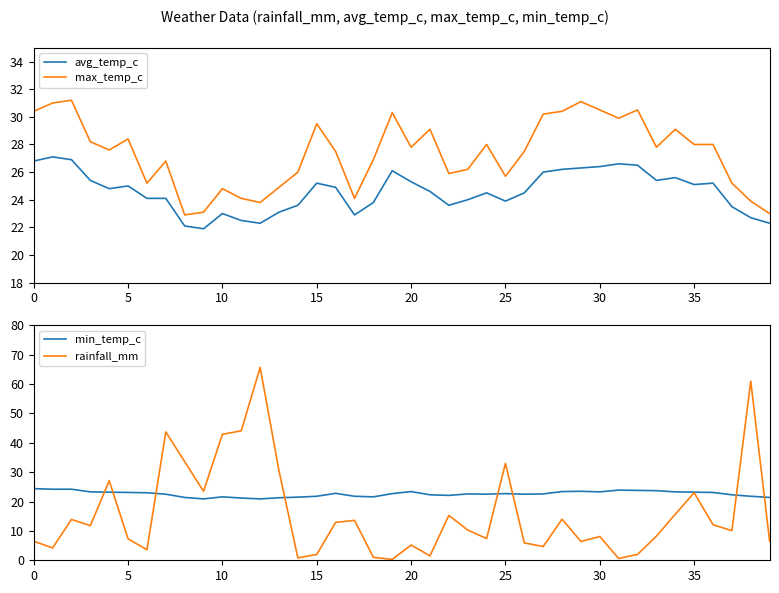

Read the min_temp_c value at 0.

24.4